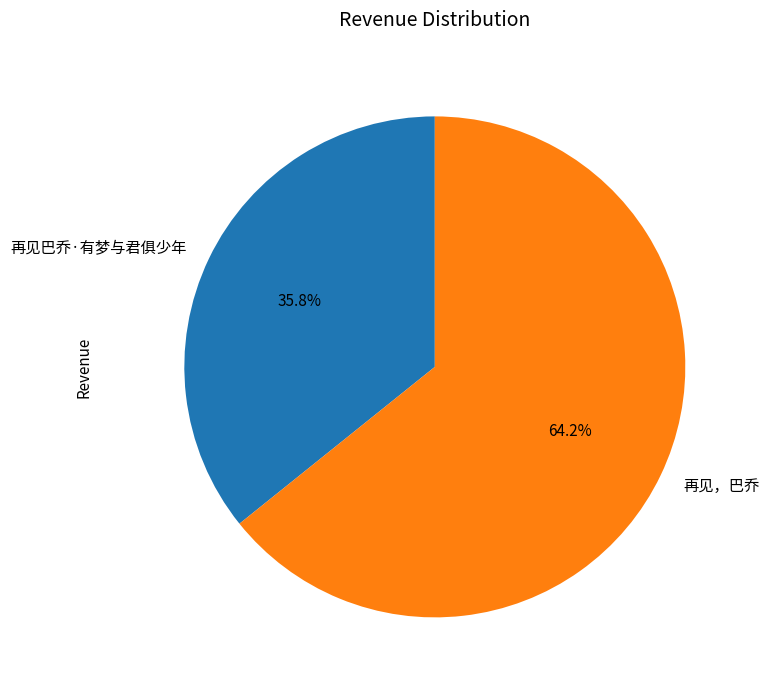

Combined, what portion of the pie is 再见巴乔·有梦与君俱少年 and 再见，巴乔?

100.0%